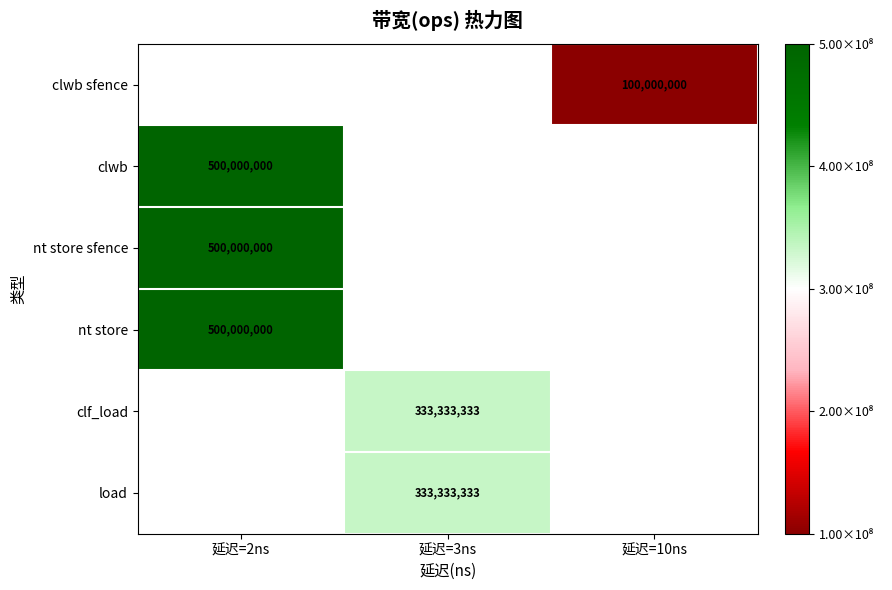

The clf_load series shows 333333333 at 延迟=3ns. True or false?

True